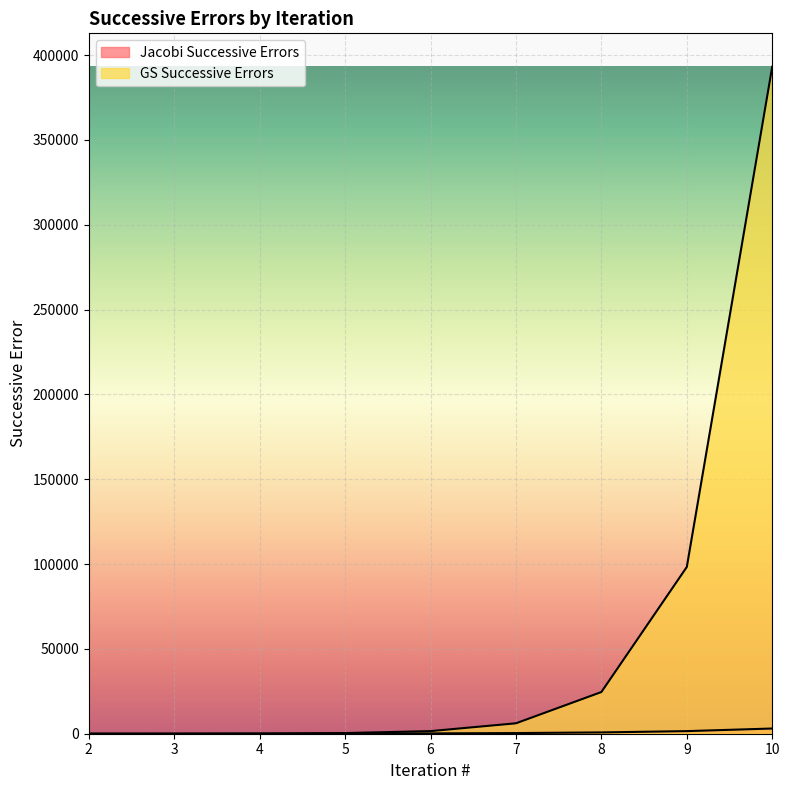

What is the sum of all Jacobi Successive Errors values?

6132